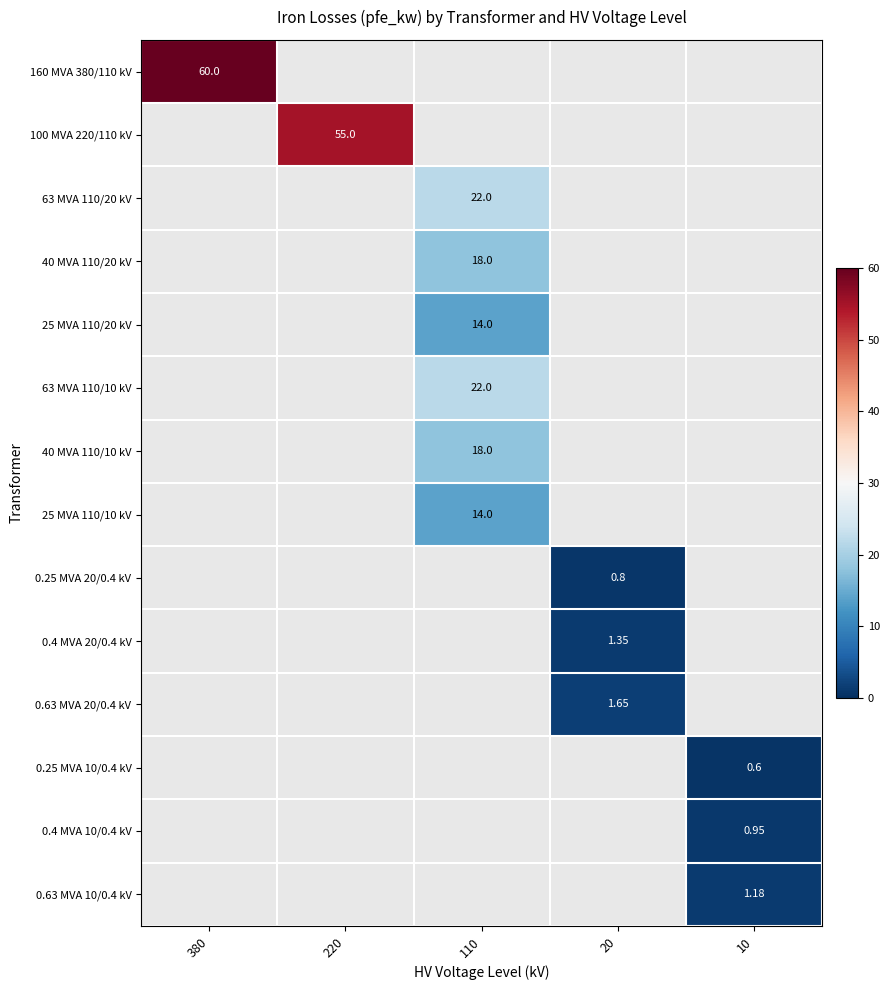

Which has a higher value, 380 or 110?

110